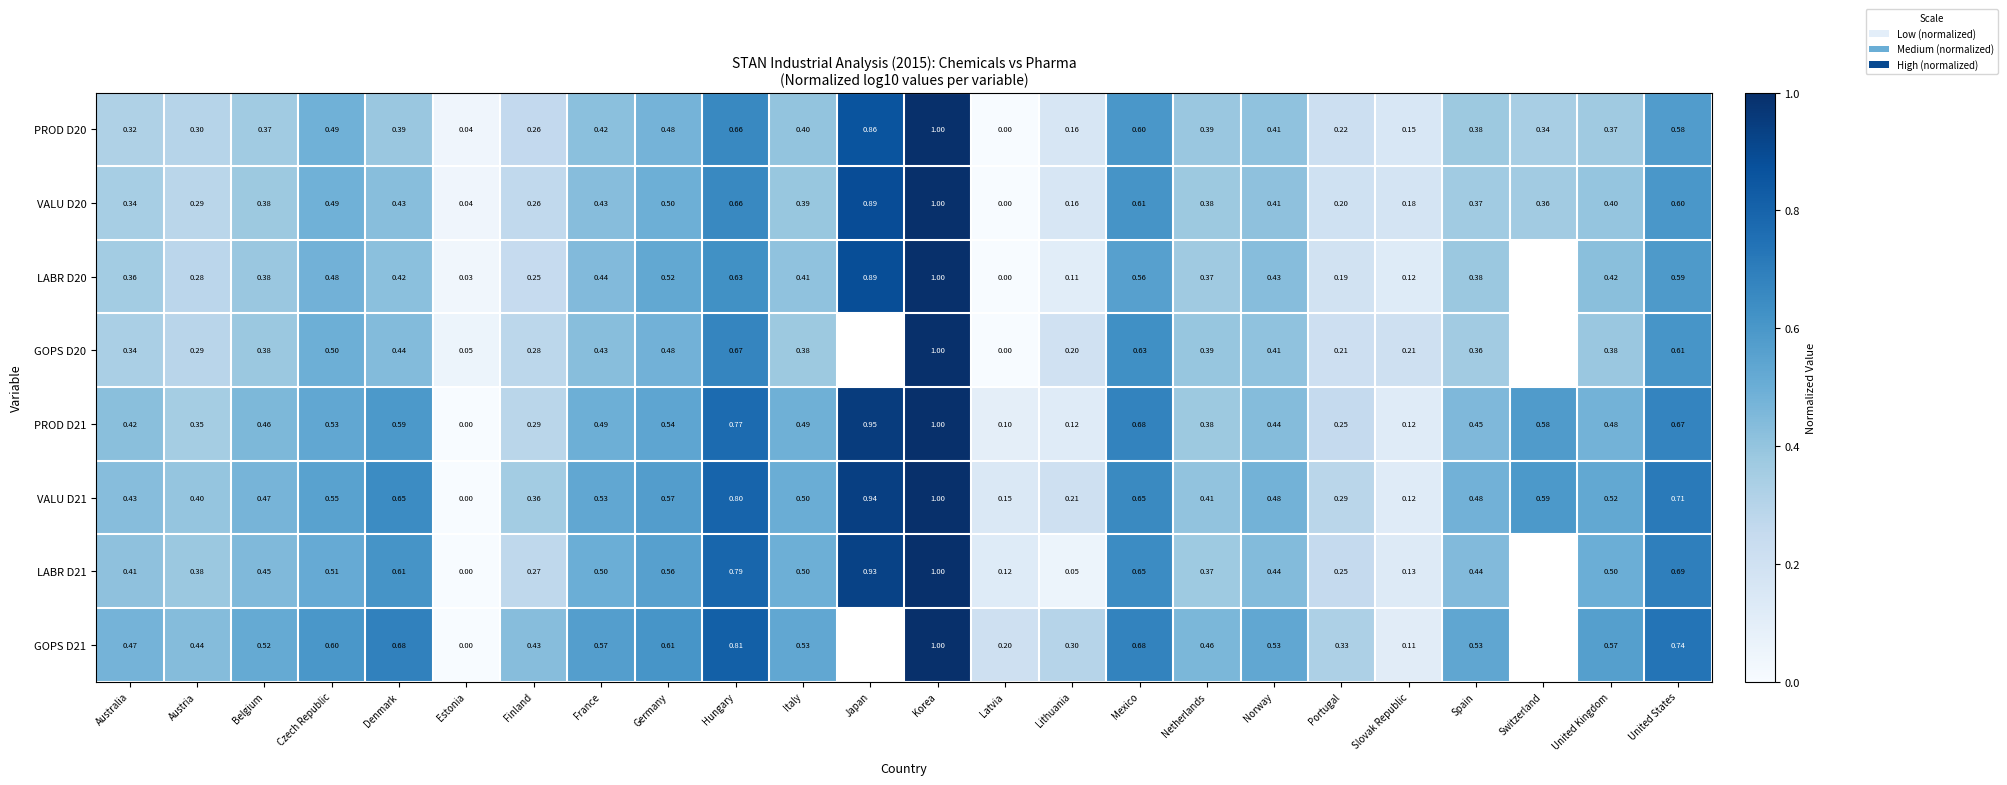

Where is VALU D20 nearest to the value 0?

Latvia